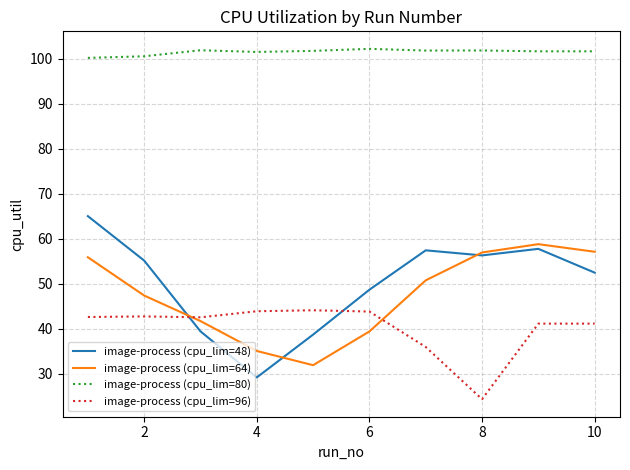

What is the maximum value for image-process (cpu_lim=48)?

65.1